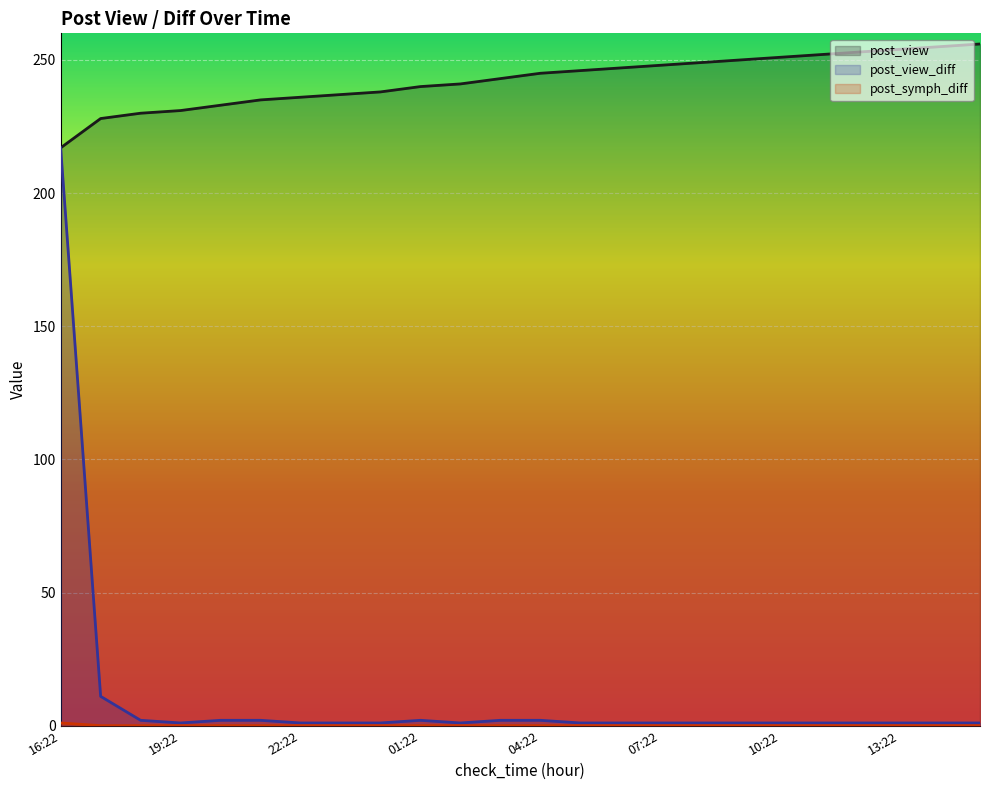

True or false: post_view_diff and post_view cross at least once.

False